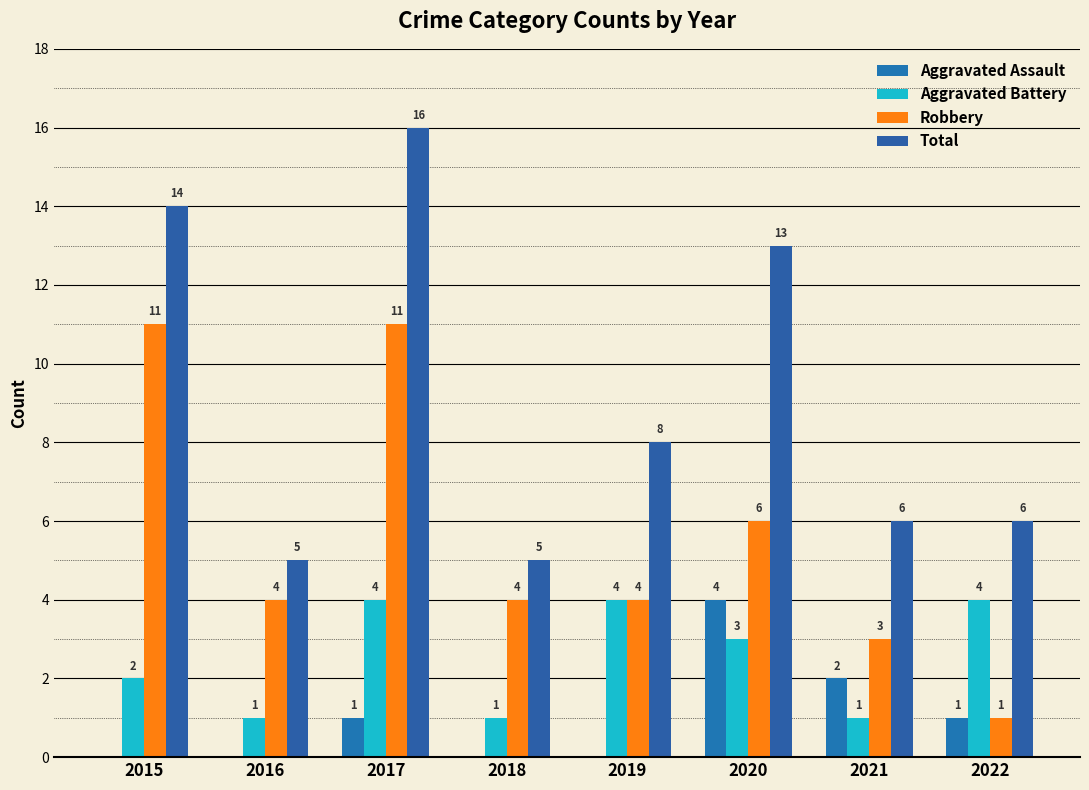

How many categories are shown in the chart?

8